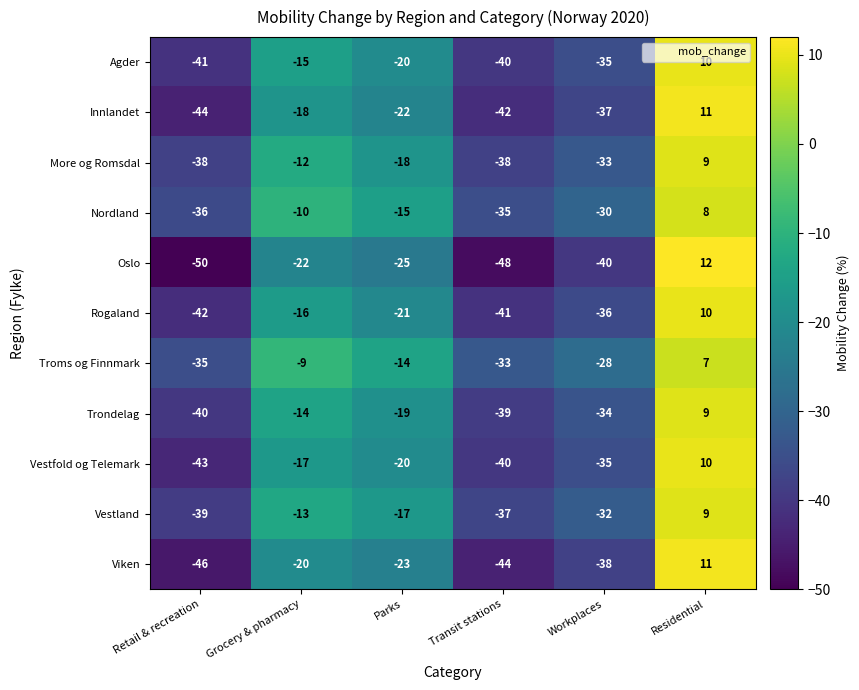

Rank the series at Grocery & pharmacy from highest to lowest value.

Troms og Finnmark, Nordland, More og Romsdal, Vestland, Trondelag, Agder, Rogaland, Vestfold og Telemark, Innlandet, Viken, Oslo